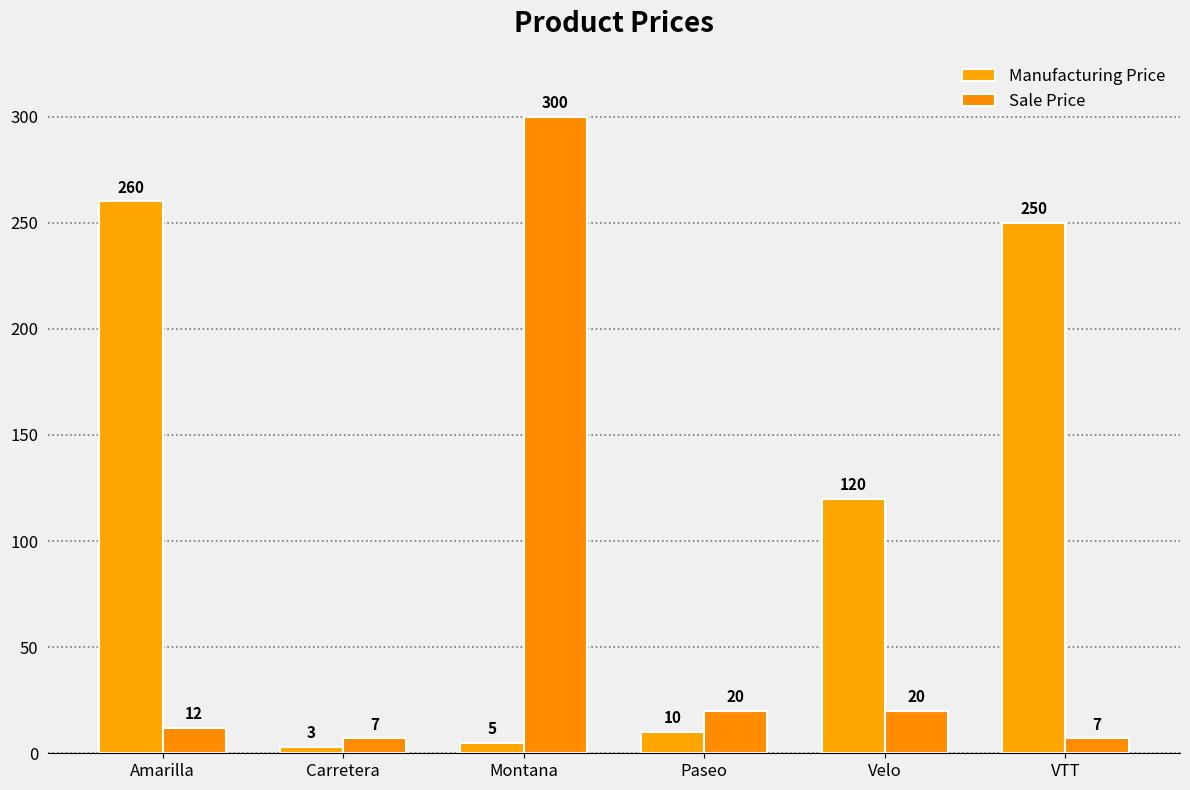

At how many categories does at least one series exceed 275?

1